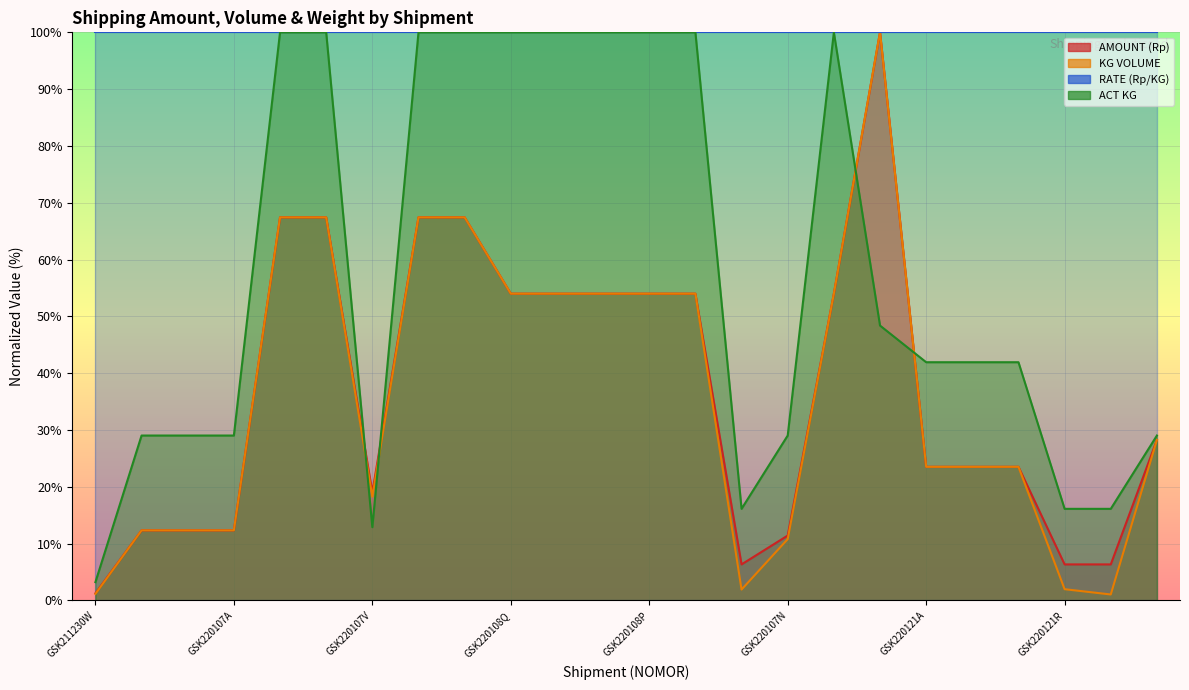

Which series has the widest spread of values?

KG VOLUME